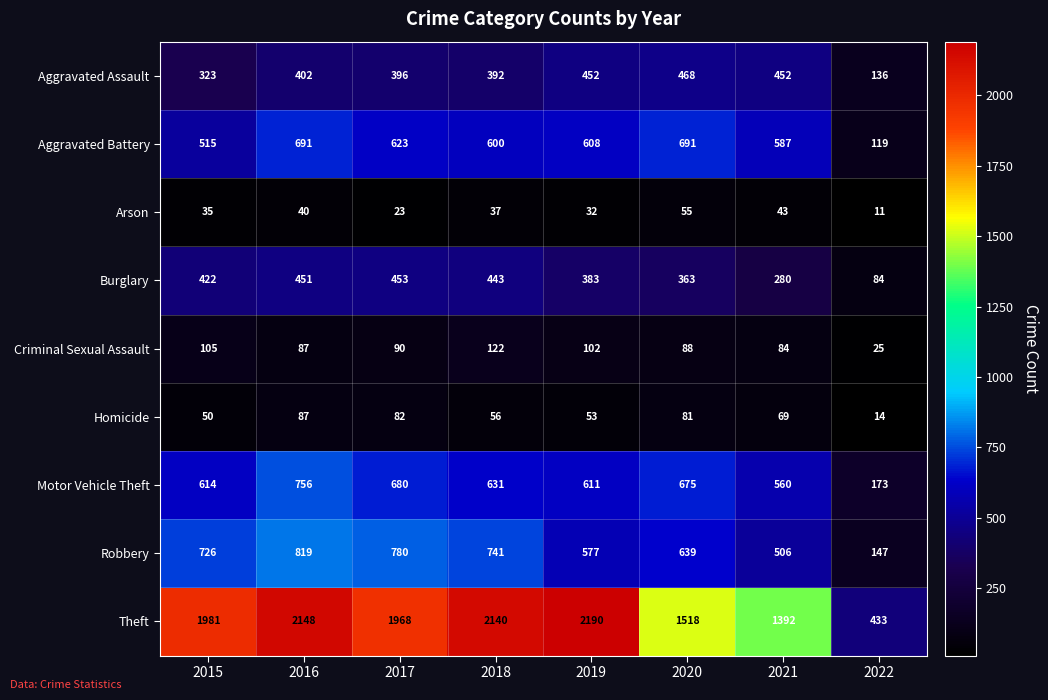

Rank the series at 2022 from highest to lowest value.

Theft, Motor Vehicle Theft, Robbery, Aggravated Assault, Aggravated Battery, Burglary, Criminal Sexual Assault, Homicide, Arson